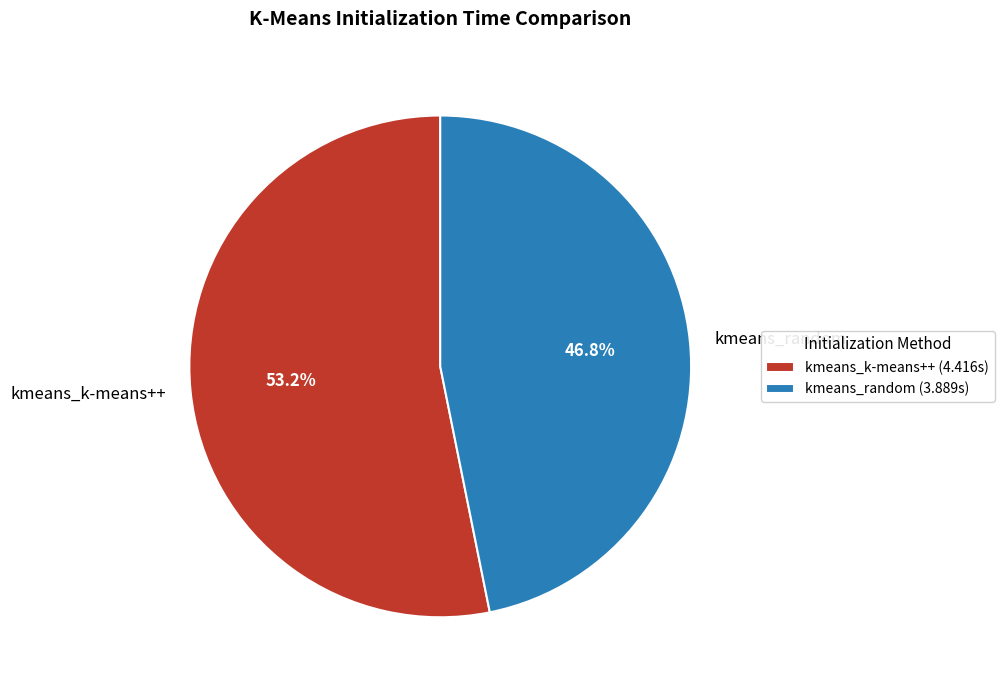

What is the smallest slice in the pie chart?

kmeans_random